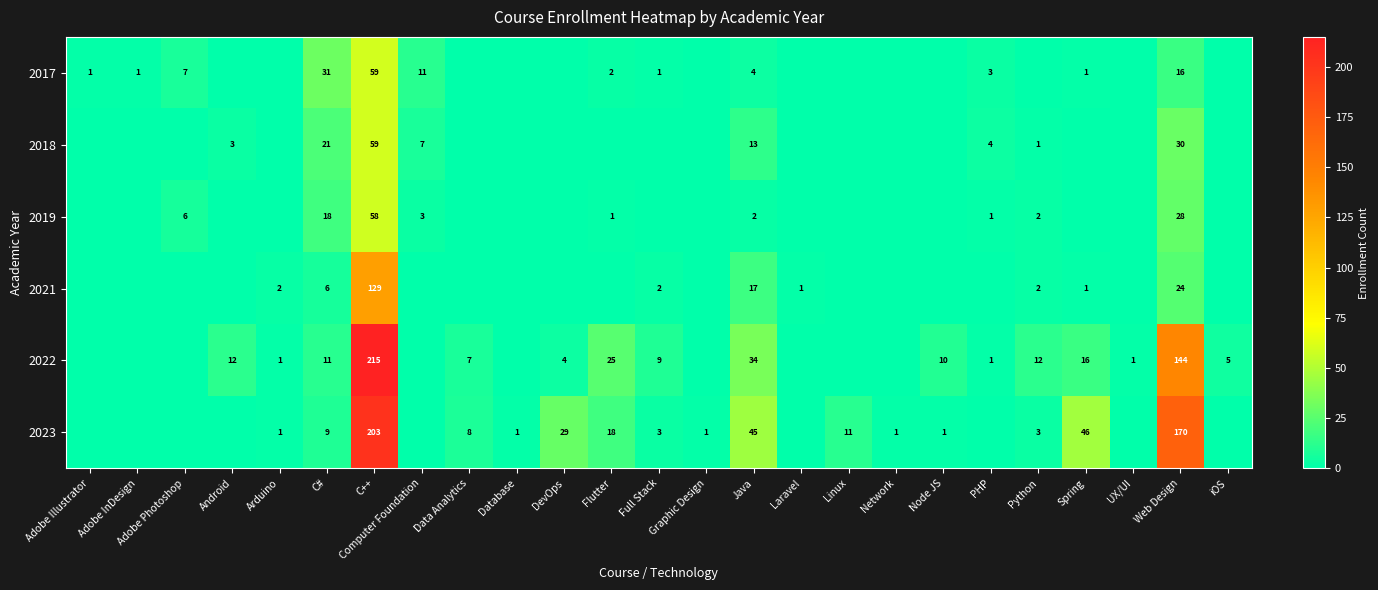

What is the difference between the 2017 values at Computer Foundation and C++?

48